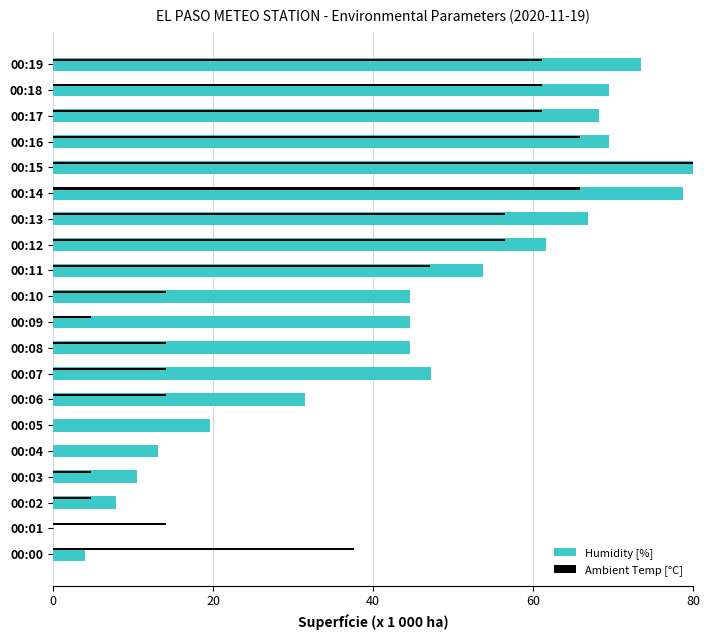

Which label corresponds to the largest value in the chart?

00:15